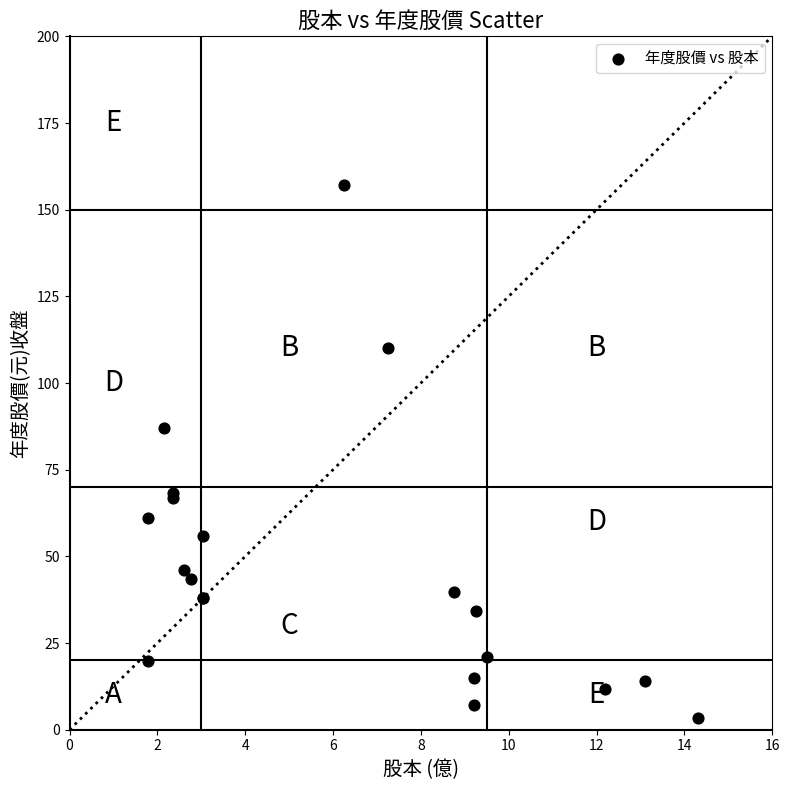

What Y value in the scatter plot is closest to 80?

87.1